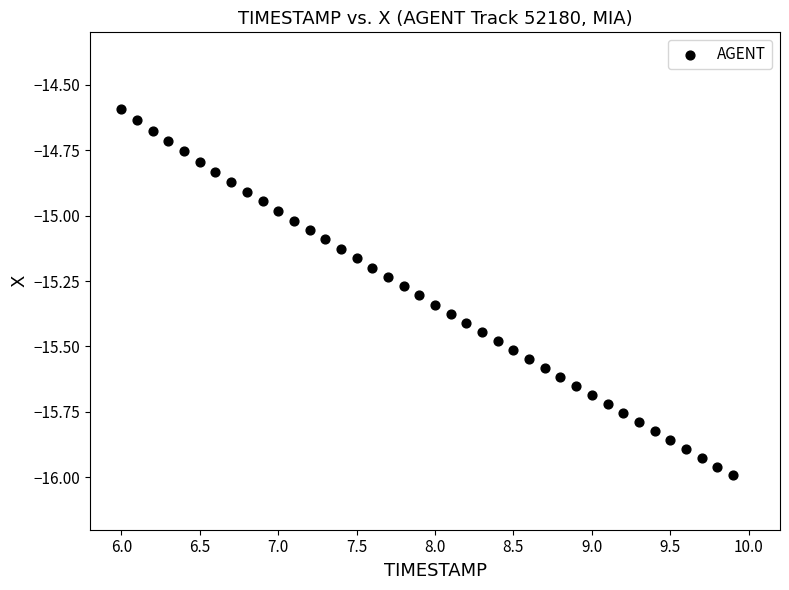

What is the range of X values (max minus min)?

3.9